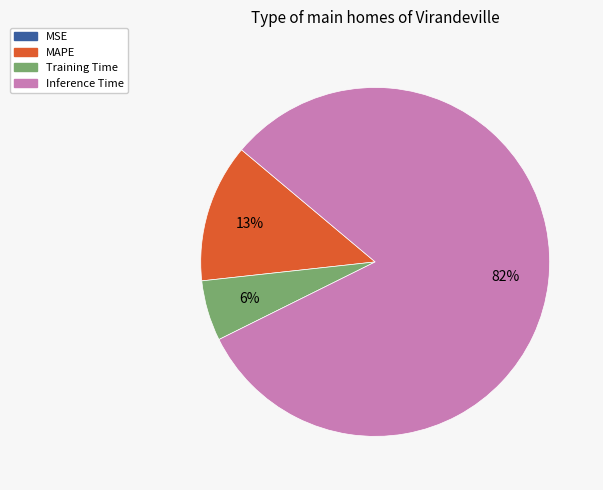

Does Training Time account for over 50% of the chart?

No